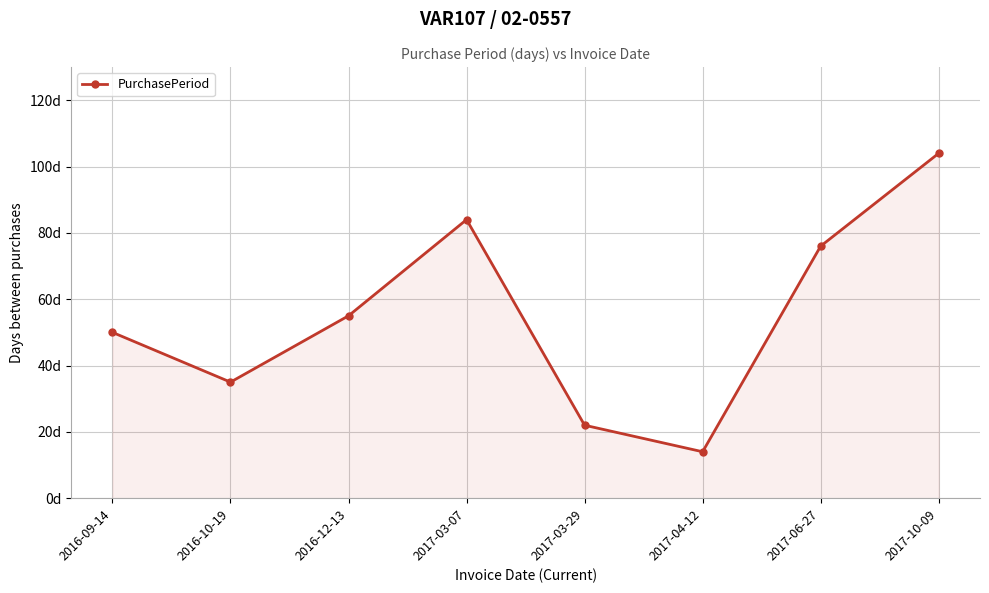

What is the difference between the second highest and minimum values?

70